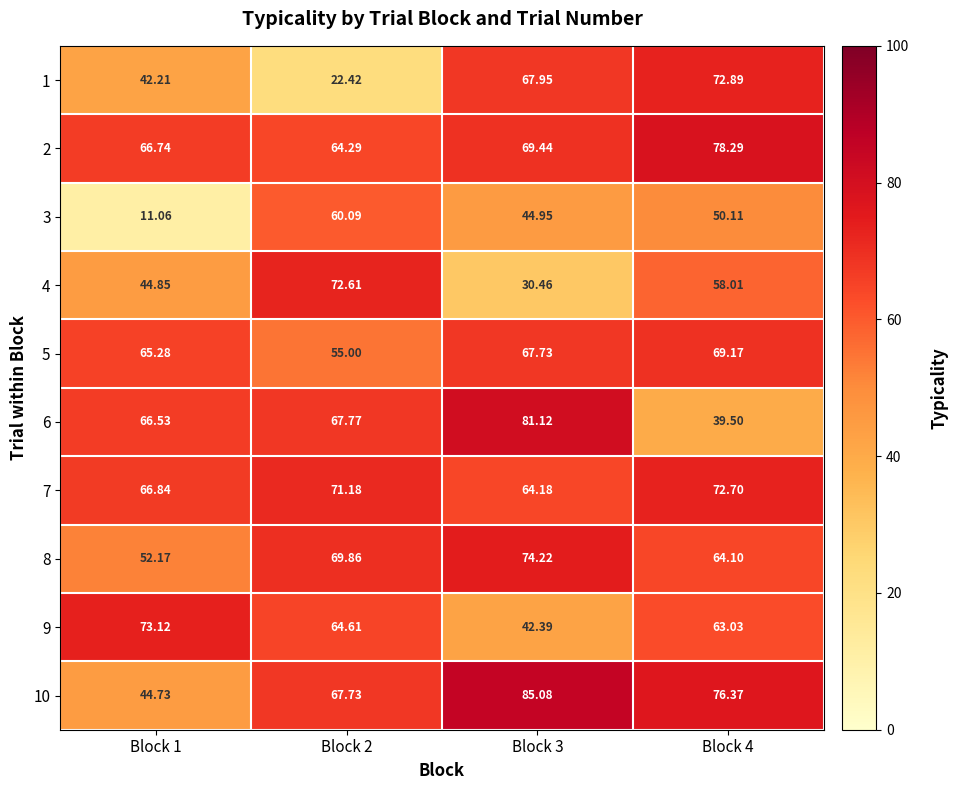

Is the value of 1 at Block 2 greater than the value of 9 at Block 3?

No